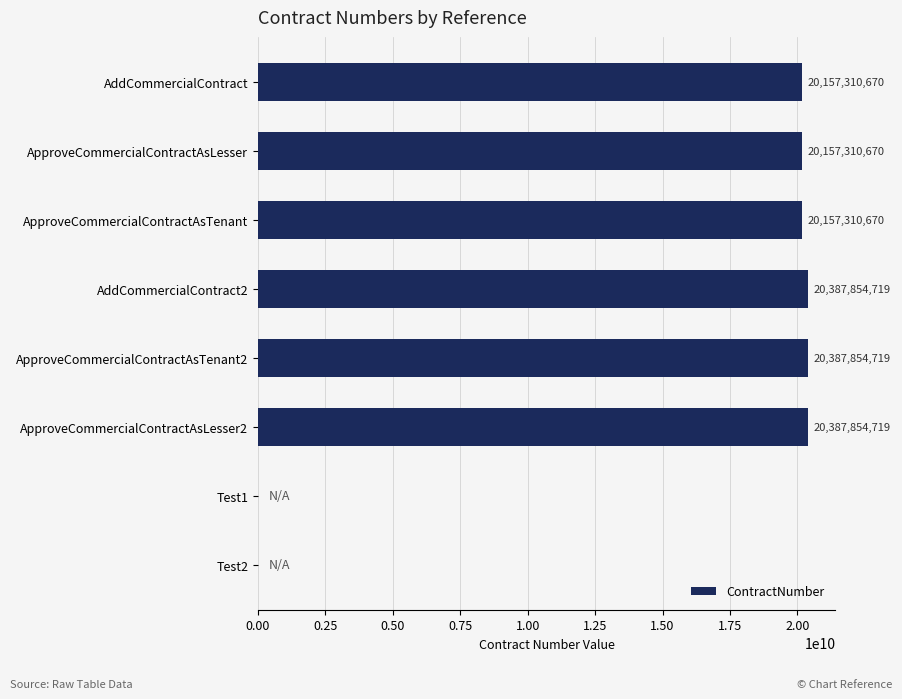

The value at ApproveCommercialContractAsTenant is 7071978905. True or false?

False